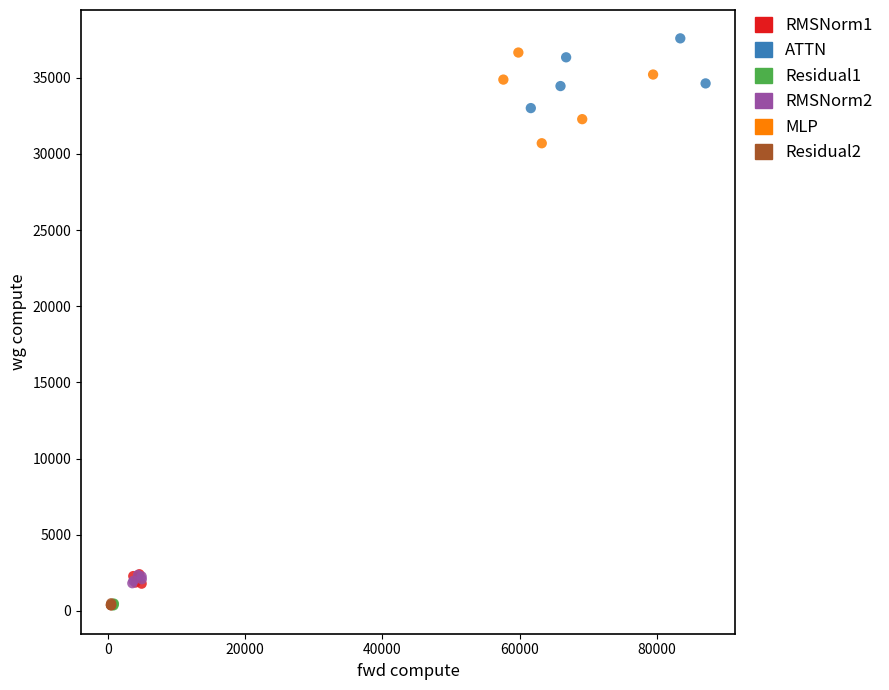

Which series reaches the maximum Y coordinate?

ATTN